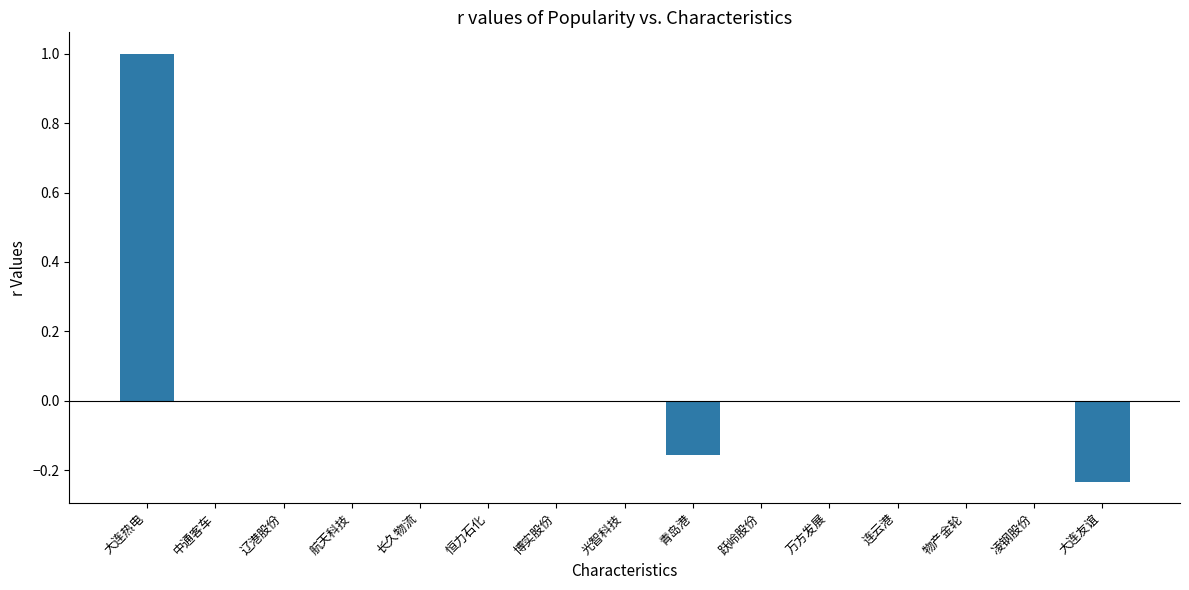

What is the change in value from 青岛港 to 跃岭股份?

+0.2